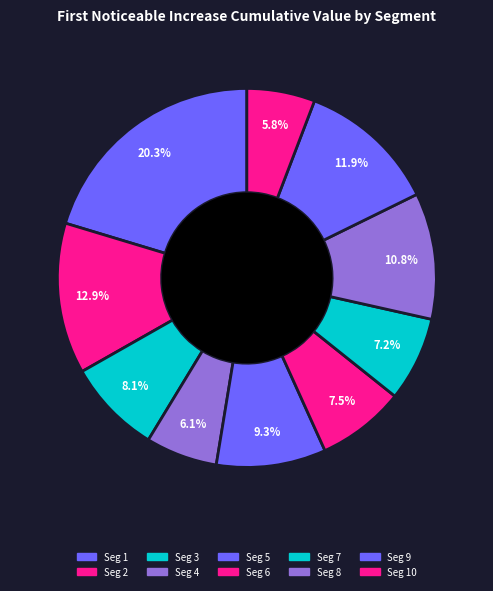

How many slices are in this pie chart?

10